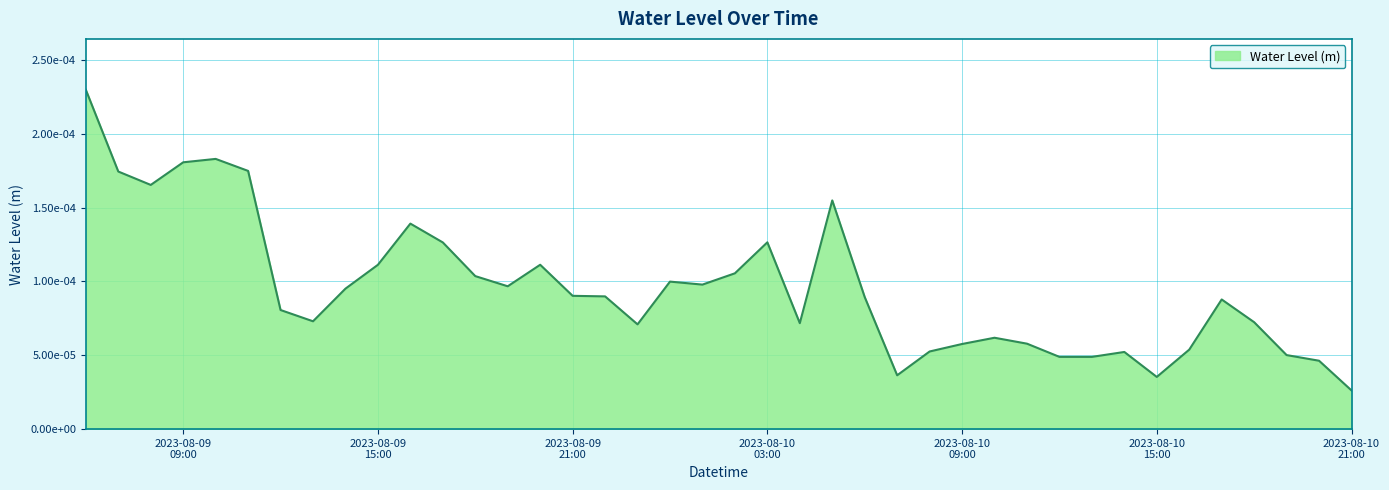

Rank the categories by value from lowest to highest.

2023-08-10 21:00:00, 2023-08-10 15:00:00, 2023-08-10 07:00:00, 2023-08-10 20:00:00, 2023-08-10 13:00:00, 2023-08-10 12:00:00, 2023-08-10 19:00:00, 2023-08-10 14:00:00, 2023-08-10 08:00:00, 2023-08-10 16:00:00, 2023-08-10 09:00:00, 2023-08-10 11:00:00, 2023-08-10 10:00:00, 2023-08-09 23:00:00, 2023-08-10 04:00:00, 2023-08-10 18:00:00, 2023-08-09 13:00:00, 2023-08-09 12:00:00, 2023-08-10 17:00:00, 2023-08-10 06:00:00, 2023-08-09 22:00:00, 2023-08-09 21:00:00, 2023-08-09 14:00:00, 2023-08-09 19:00:00, 2023-08-10 01:00:00, 2023-08-10 00:00:00, 2023-08-09 18:00:00, 2023-08-10 02:00:00, 2023-08-09 15:00:00, 2023-08-09 20:00:00, 2023-08-09 17:00:00, 2023-08-10 03:00:00, 2023-08-09 16:00:00, 2023-08-10 05:00:00, 2023-08-09 08:00:00, 2023-08-09 07:00:00, 2023-08-09 11:00:00, 2023-08-09 09:00:00, 2023-08-09 10:00:00, 2023-08-09 06:00:00